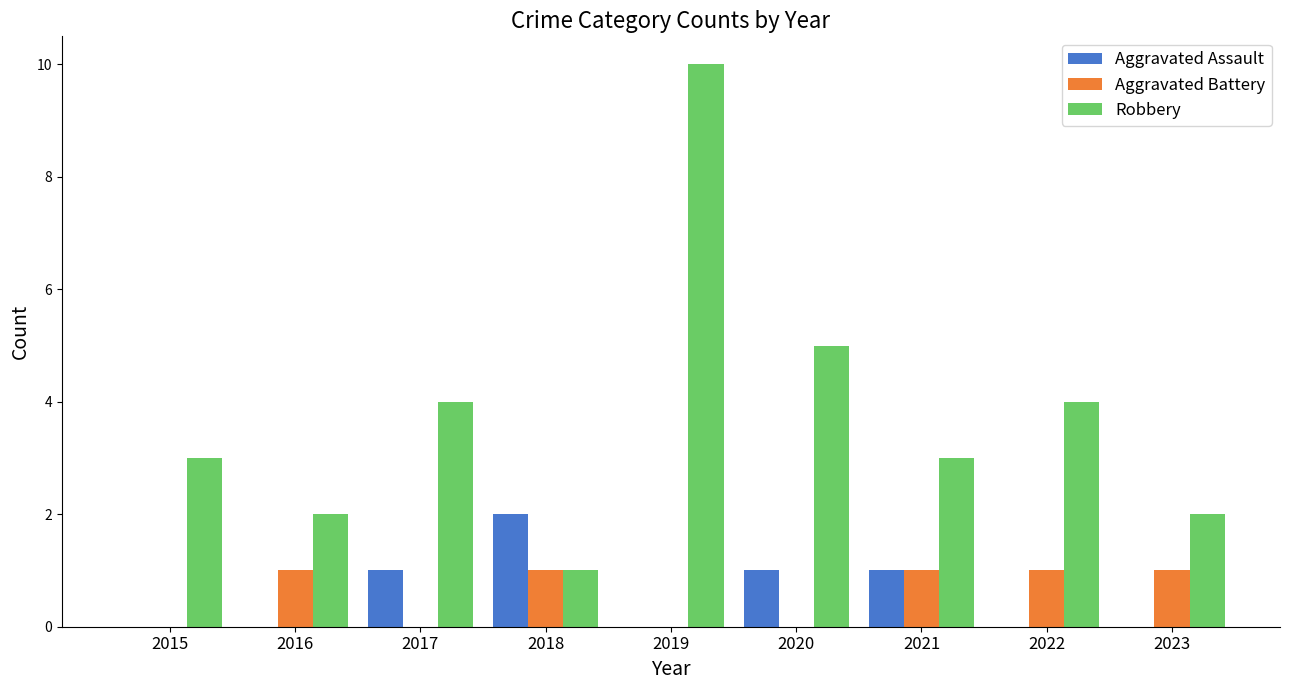

At which category is the sum across all series the highest?

2019